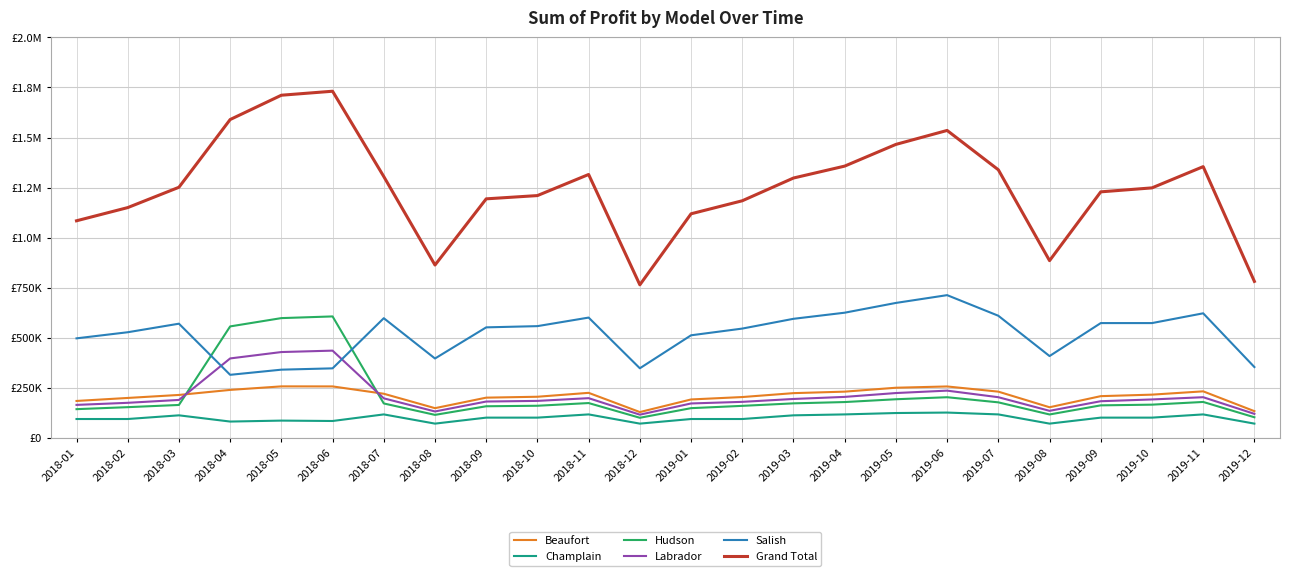

What is the sum of all Labrador values?

5049398.0